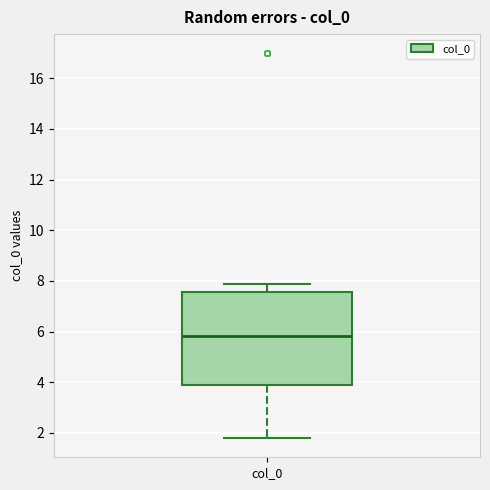

Where is the lower edge of the box for col_0 on the y-axis? The values are not printed on the chart, so give them approximately, as read against the axis.

3.8